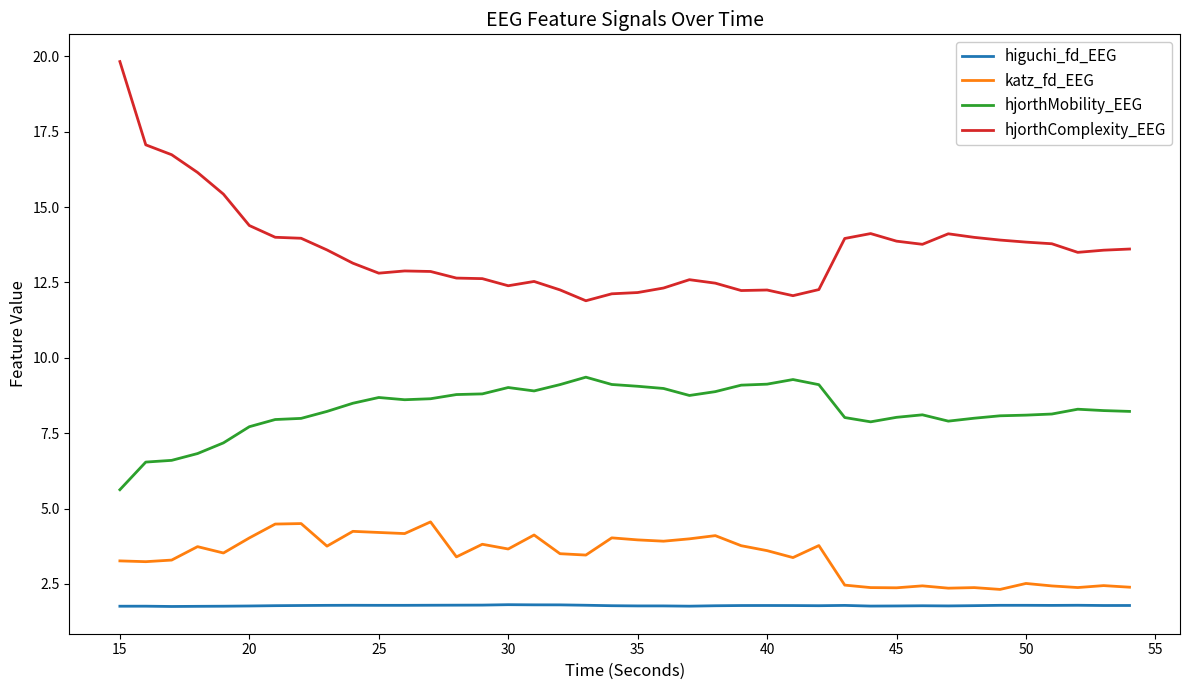

List the series in order of their peak value, lowest first.

higuchi_fd_EEG, katz_fd_EEG, hjorthMobility_EEG, hjorthComplexity_EEG